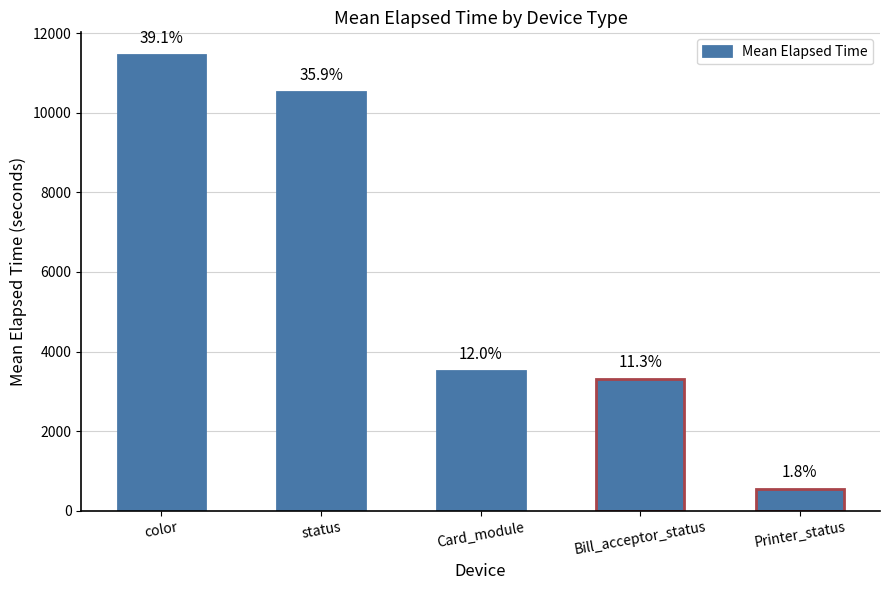

Are the bars horizontal?

No